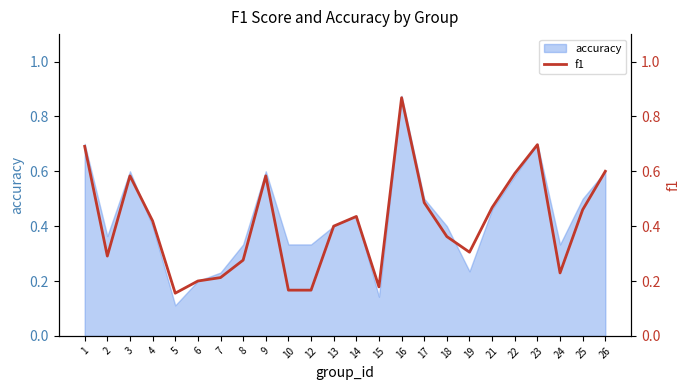

What is the difference between the maximum and minimum values?

0.7